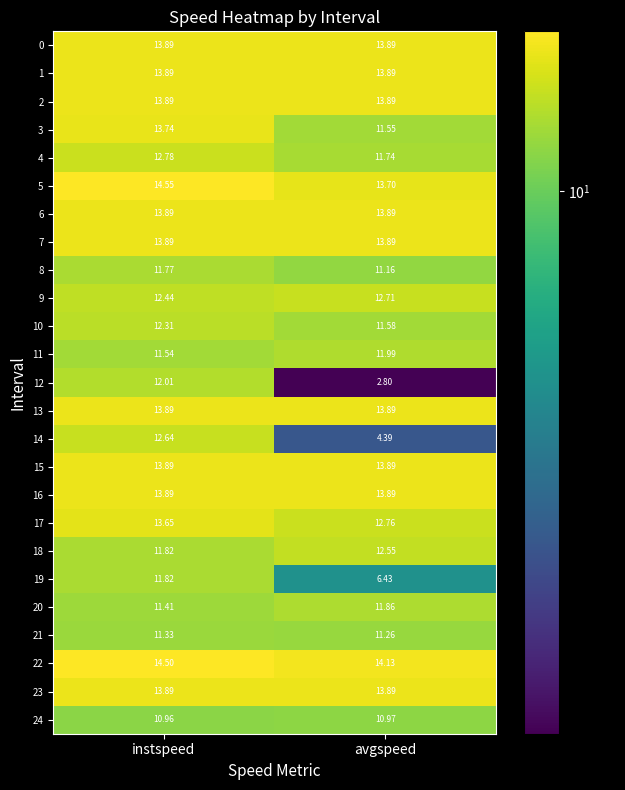

At which label does 22 reach its peak?

instspeed